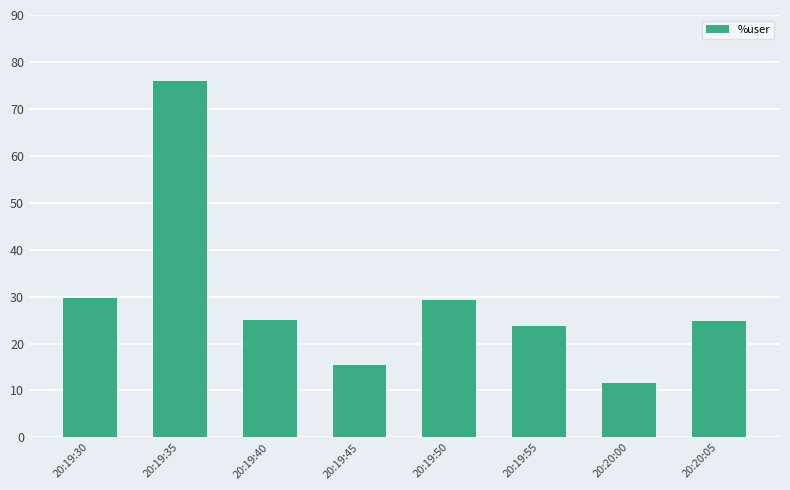

Which label corresponds to the smallest value in the chart?

20:20:00